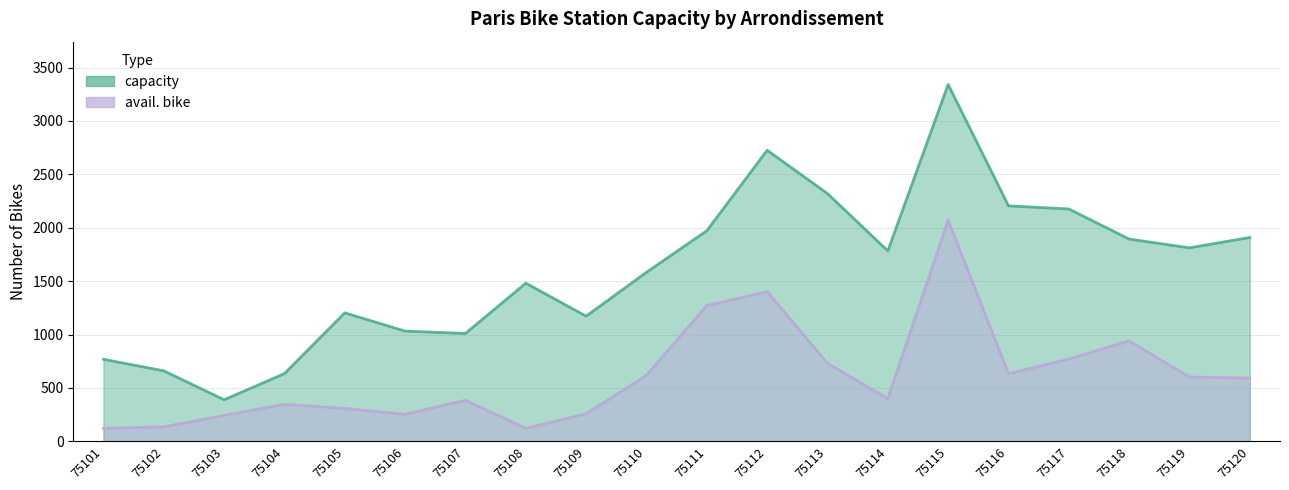

Where is capacity nearest to the value 1865?

75118